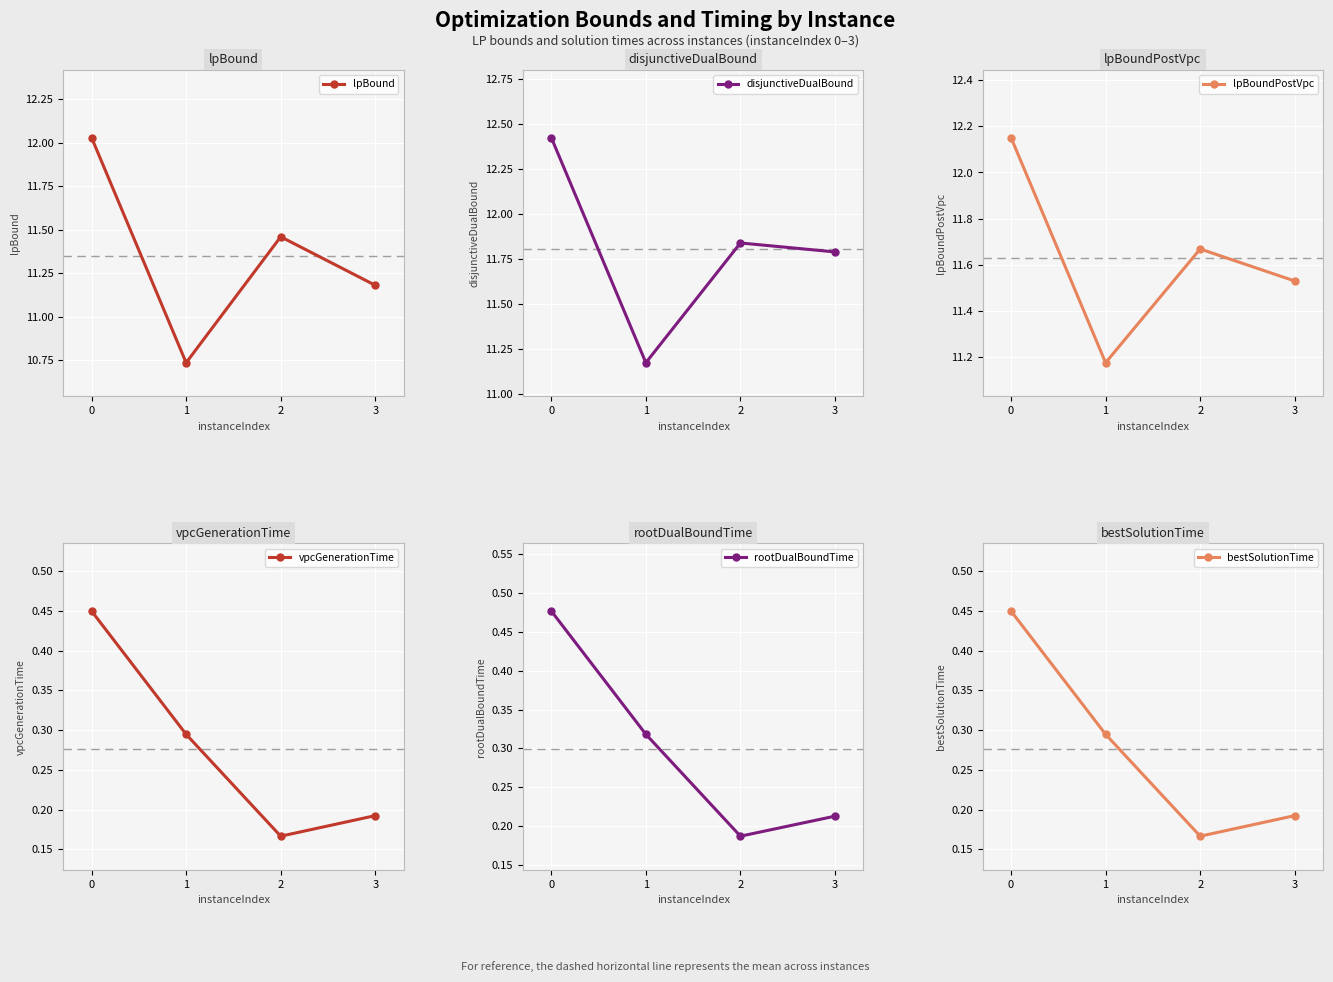

True or false: lpBoundPostVpc has more than 1 points higher than both neighbors.

False